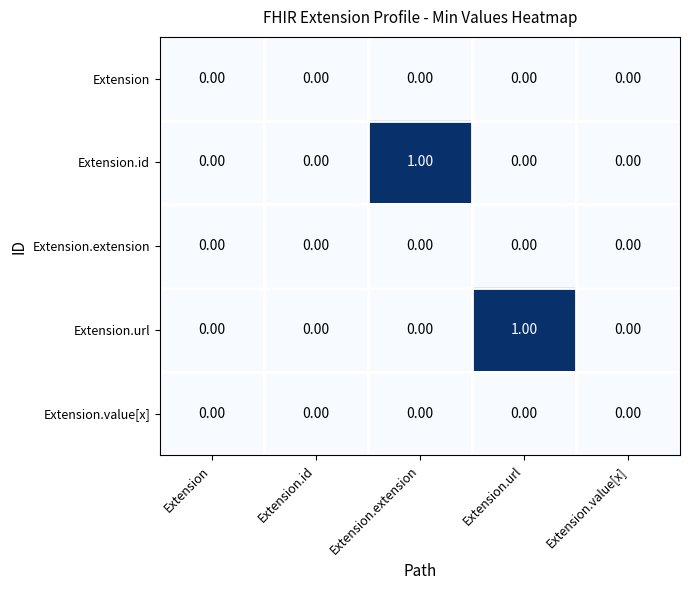

Between Extension and Extension.url, which series saw the biggest shift?

Extension.url